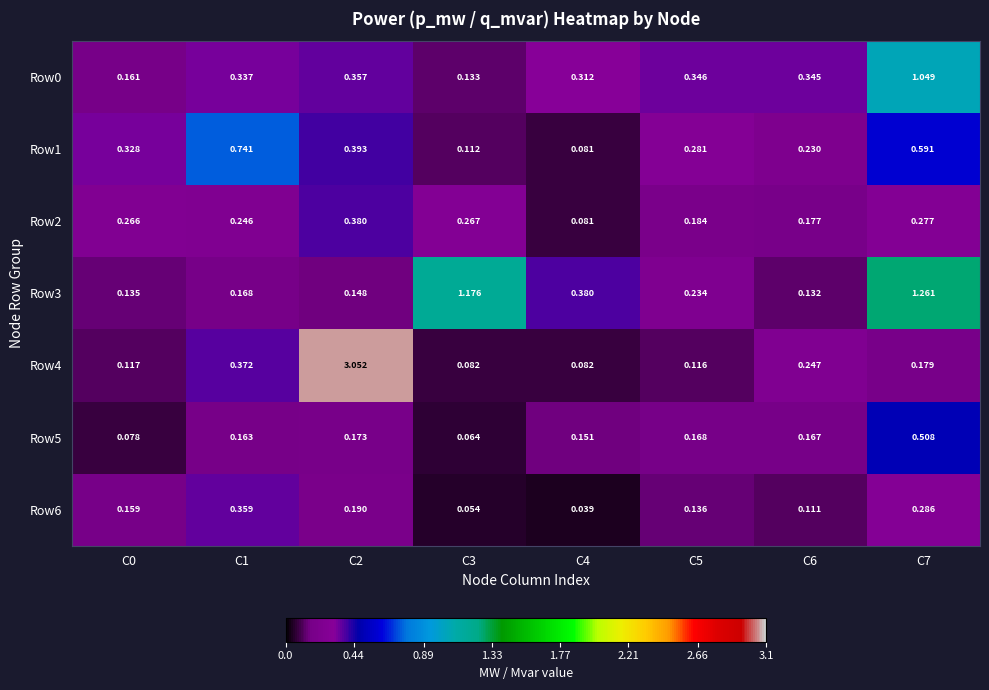

What is the total value across all series at C1?

2.4